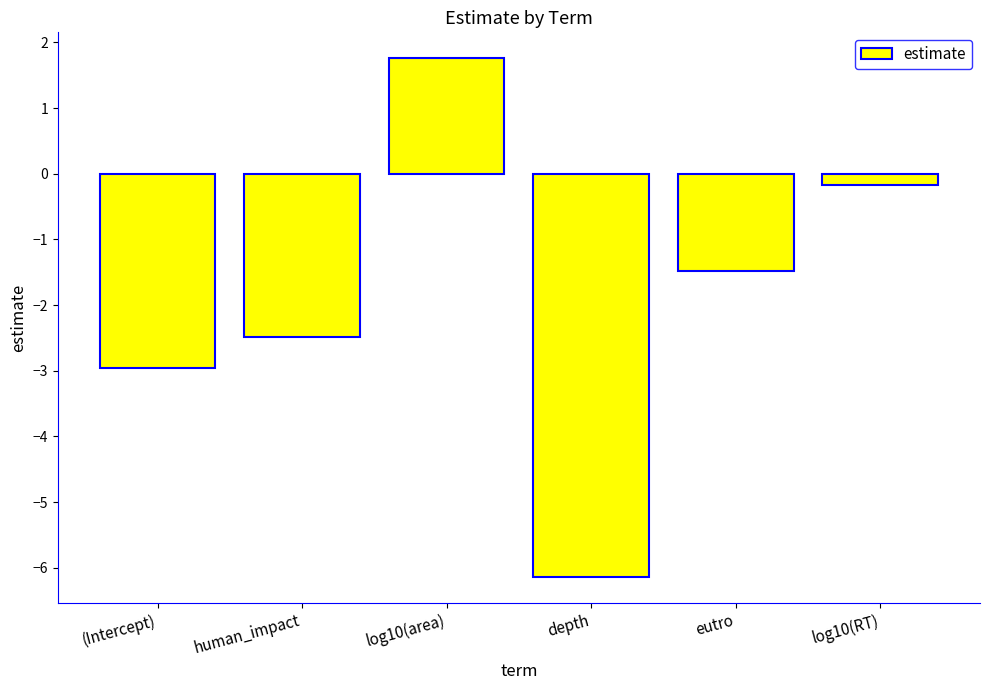

How many data points does each series have?

6